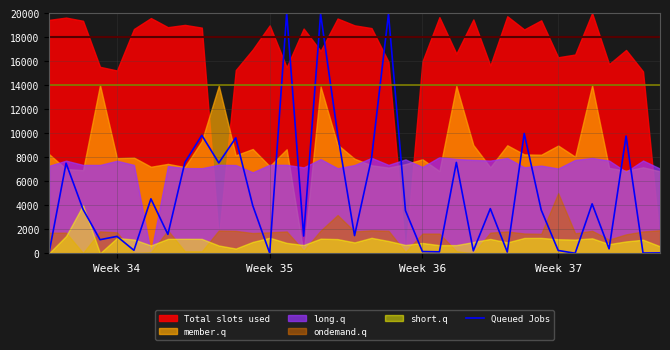

How many lines are shown in the chart?

1